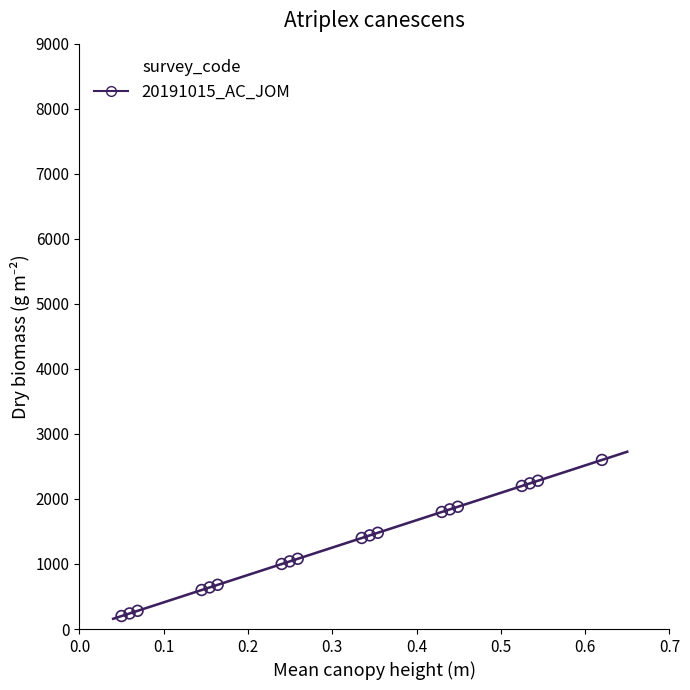

What is the range of Y values (max minus min)?

2400.0